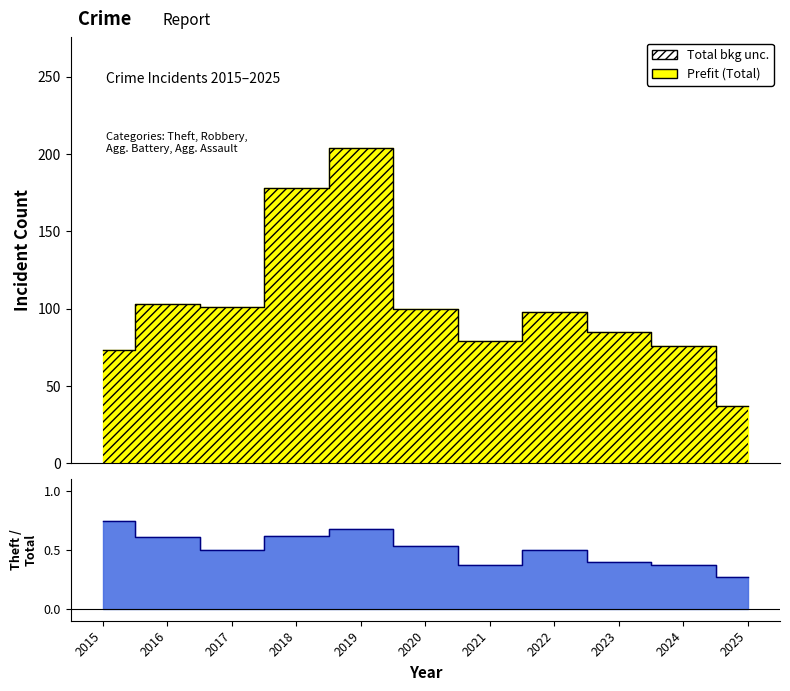

The value of Robbery at 2017 is 48. True or false?

False